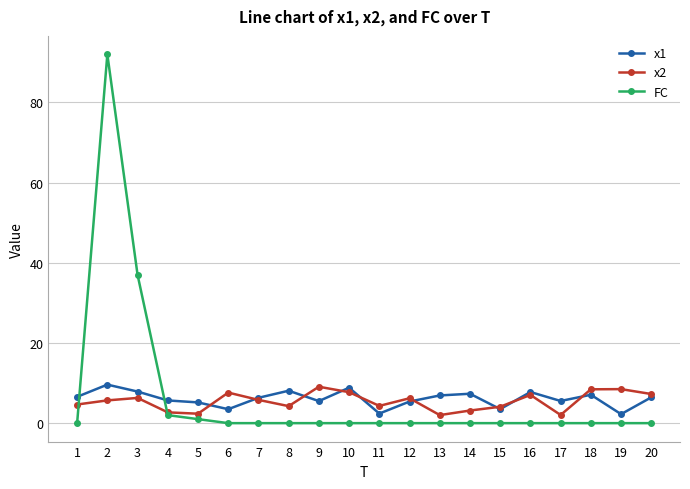

What is the value of the x1 point at the 2nd from the left?

9.6